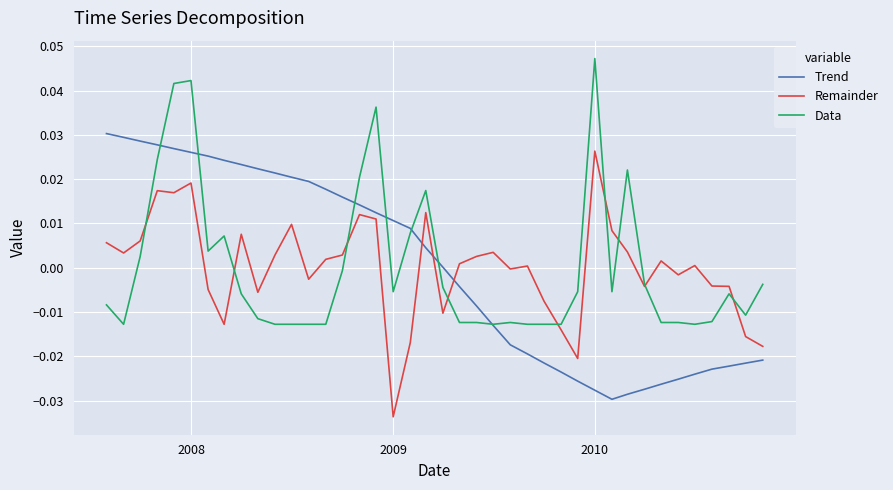

True or false: Remainder and Trend intersect in this chart.

True